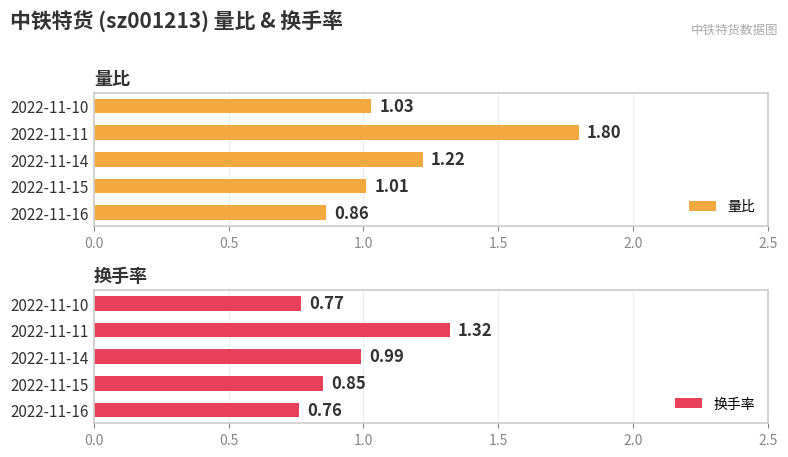

What is the sum of all 量比 values?

5.9